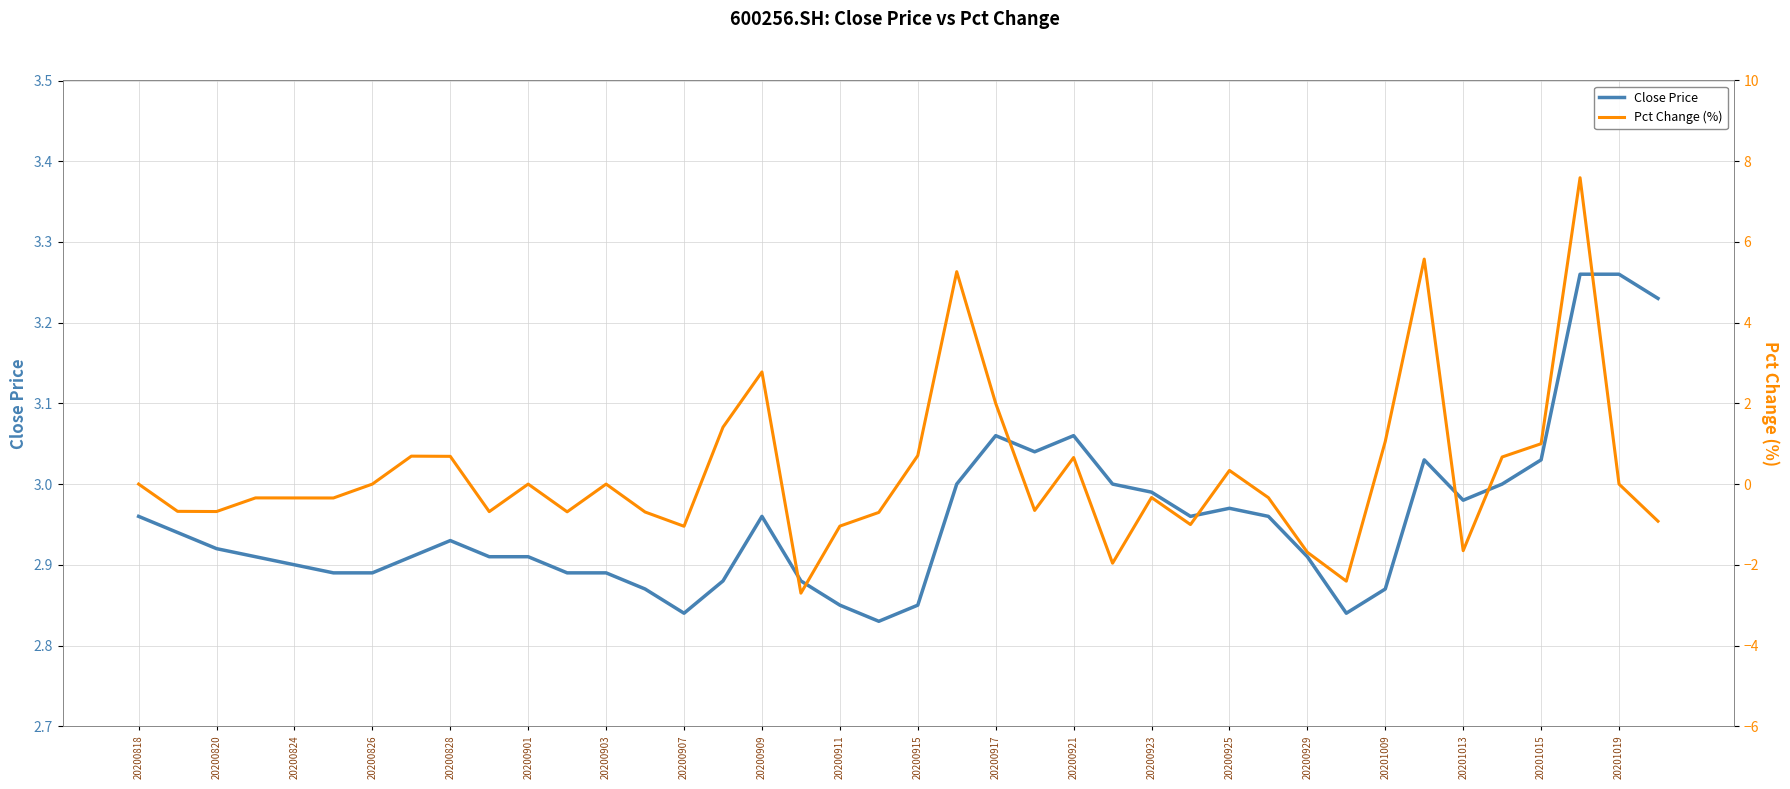

The Close Price series shows 4.3 at 20200907. True or false?

False